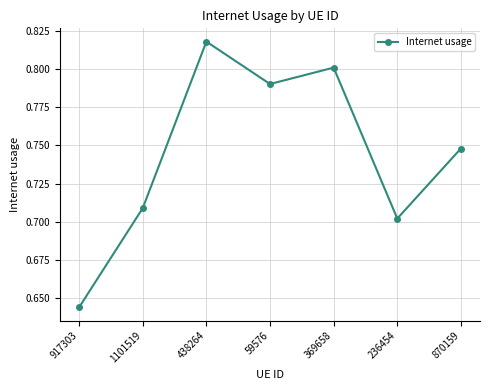

Rank the categories by value from highest to lowest.

438264, 369658, 59576, 870159, 1101519, 236454, 917303